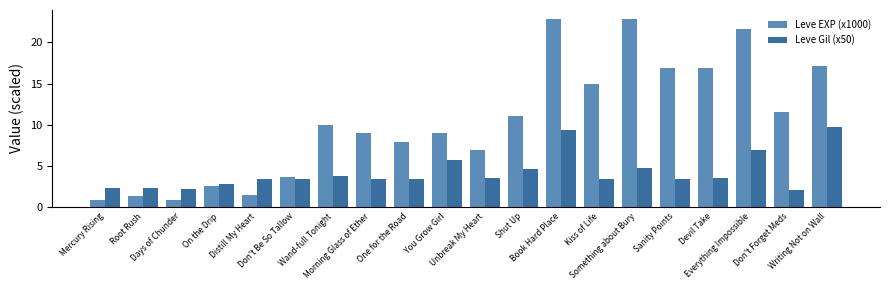

At which label is Leve EXP (x1000) closest to 11?

Shut Up